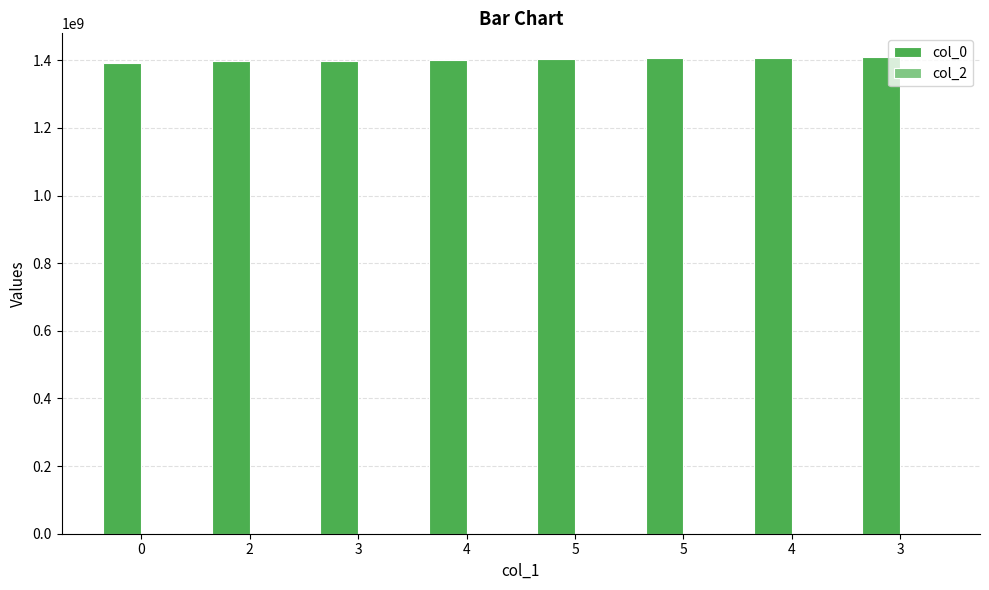

Are the bars horizontal?

No